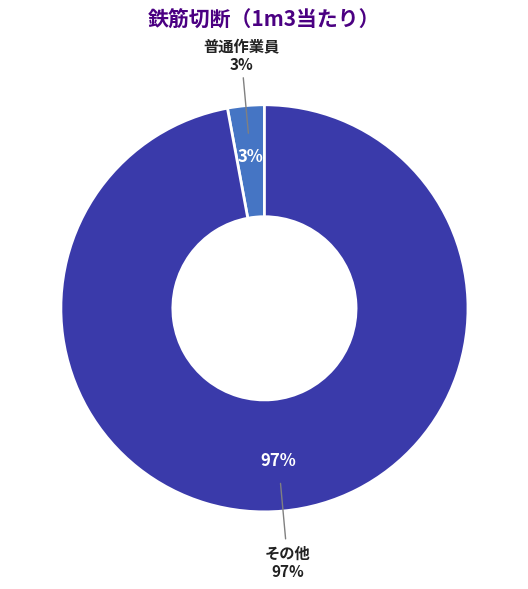

Do 普通作業員 and その他 together represent more than half of the pie?

Yes